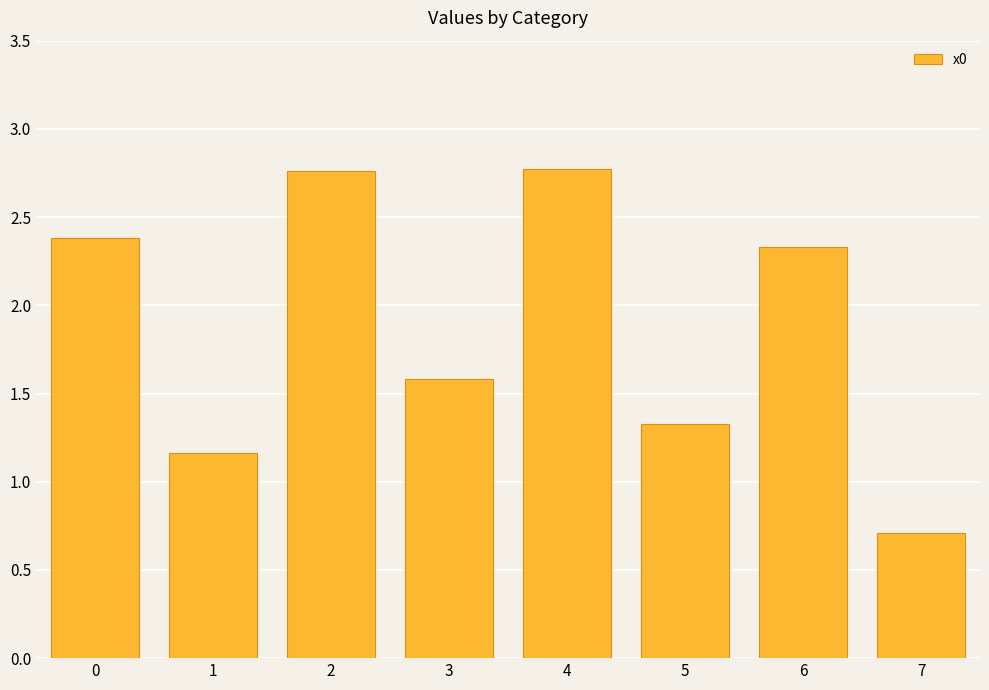

The value at 0 is 2.4. True or false?

True